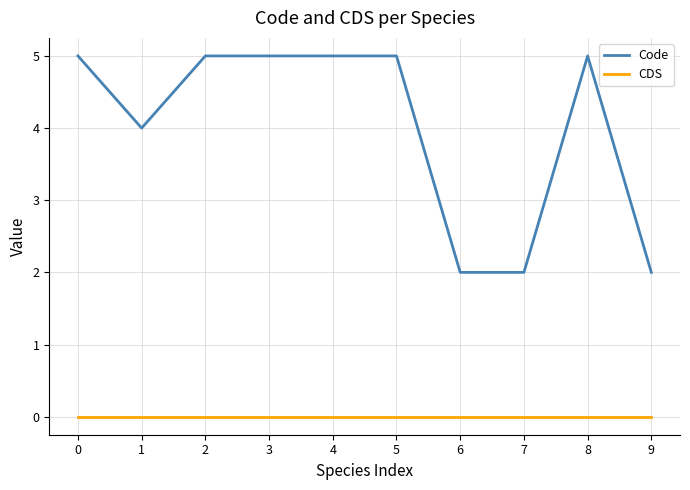

What is the minimum value for Code?

2